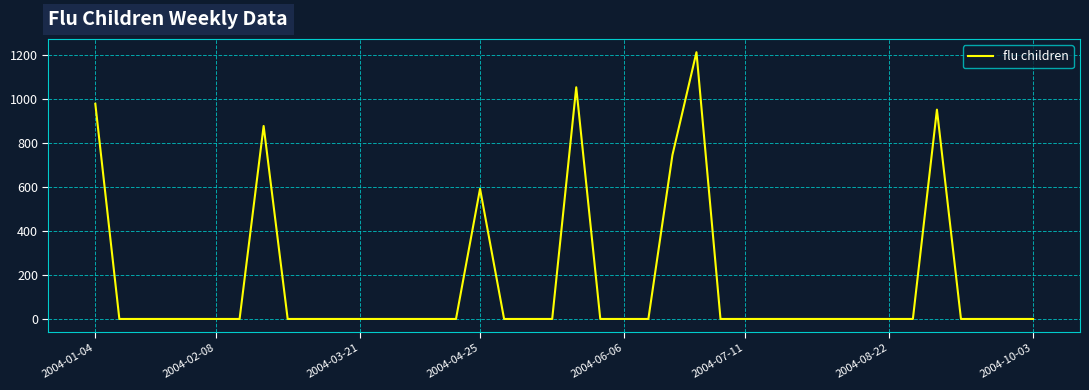

What is the sum of all values?

6398.4